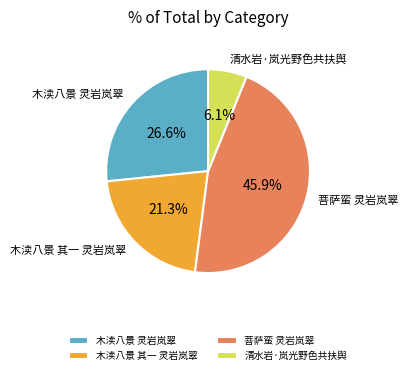

To the nearest percent, what is the difference between the 菩萨蛮 灵岩岚翠 and 清水岩·岚光野色共扶舆 slice percentages?

40%